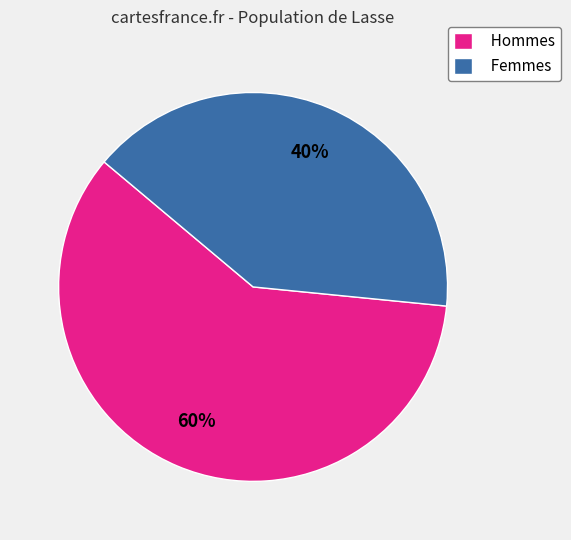

Combined, do Femmes and Hommes account for over 50%?

Yes